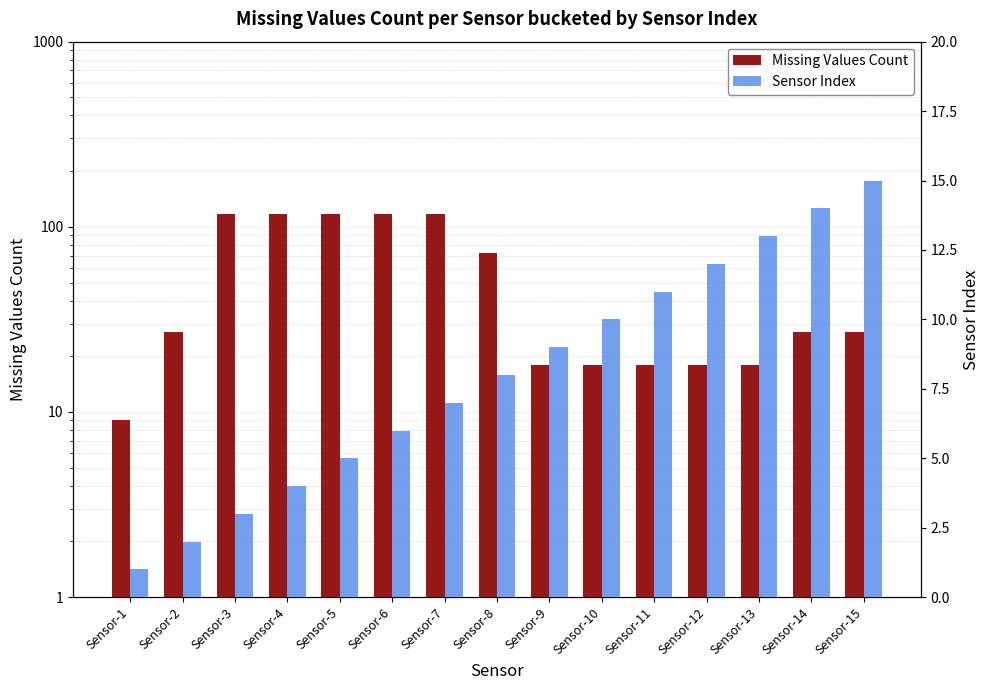

What is the total value across all series at Sensor-6?

123